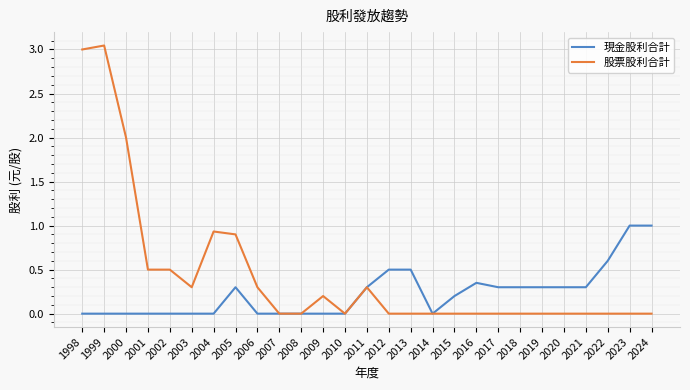

Is this an area chart (filled region under the line)?

No